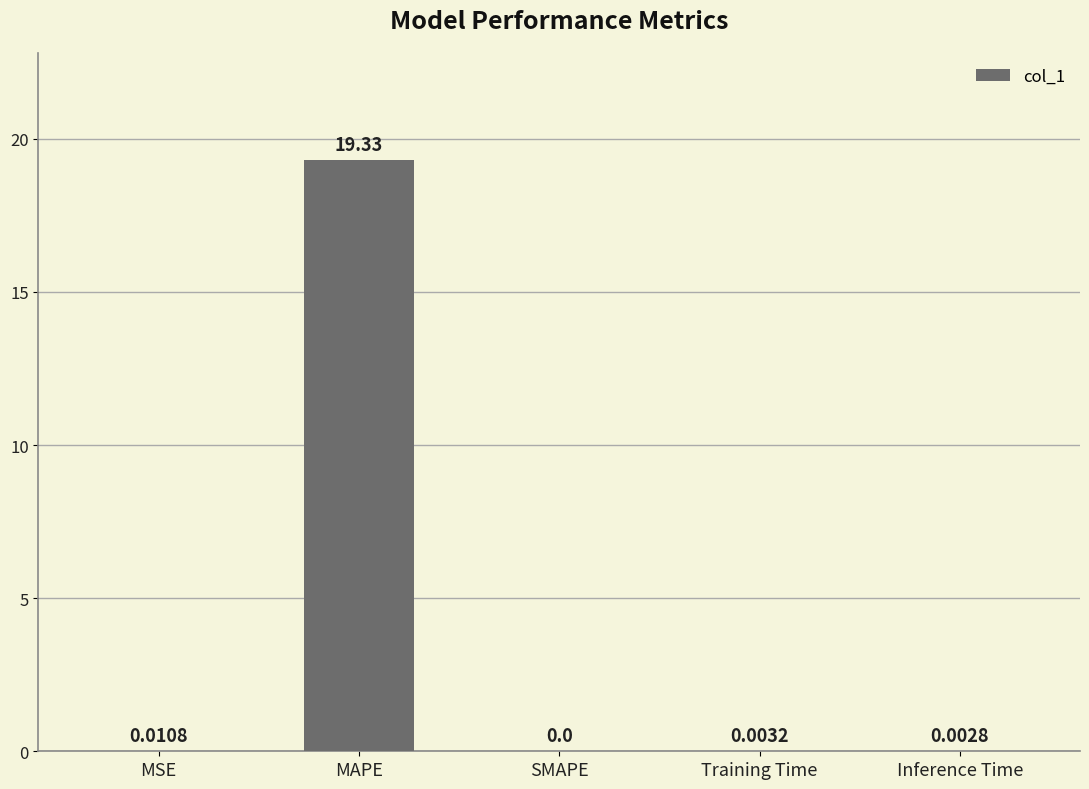

What is the sum of the values at MAPE and Inference Time?

19.3